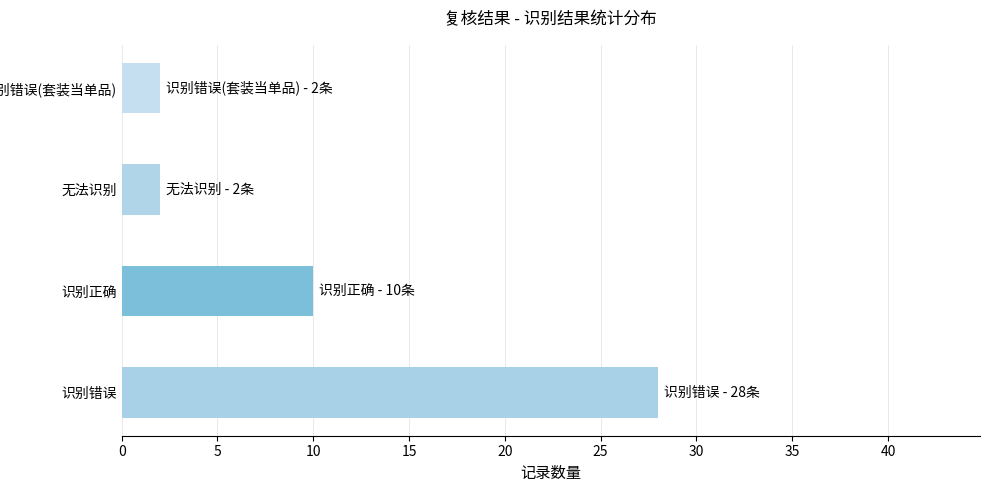

What is the sum of all values?

42